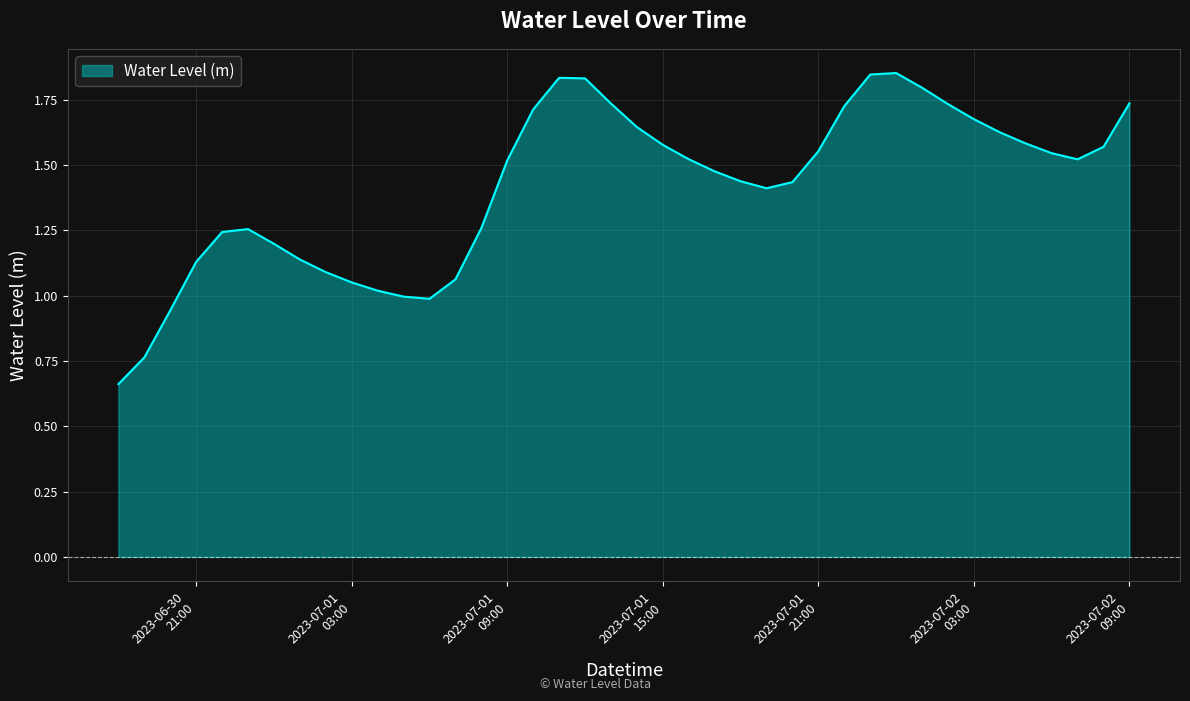

Reading left to right, transcribe all the data shown in this chart.

0.7	0.8	0.9	1.1	1.2	1.3	1.2	1.1	1.1	1.1	1.0	1.0	1.0	1.1	1.3	1.5	1.7	1.8	1.8	1.7	1.6	1.6	1.5	1.5	1.4	1.4	1.4	1.6	1.7	1.8	1.9	1.8	1.7	1.7	1.6	1.6	1.5	1.5	1.6	1.7